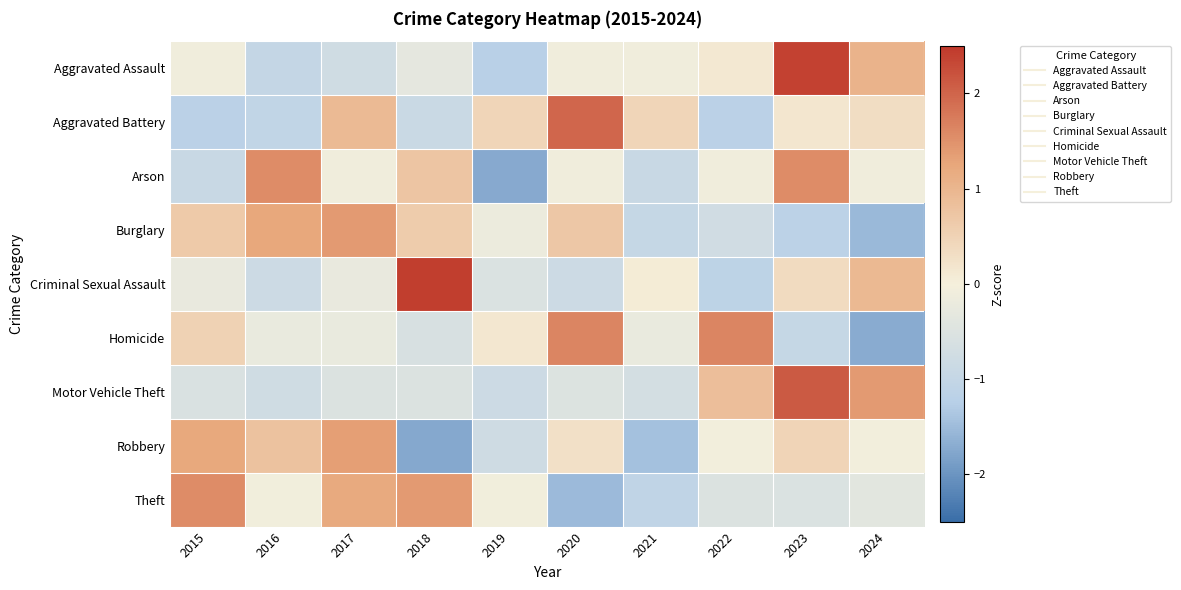

Between 2020 and 2021, which series saw the biggest shift?

Homicide